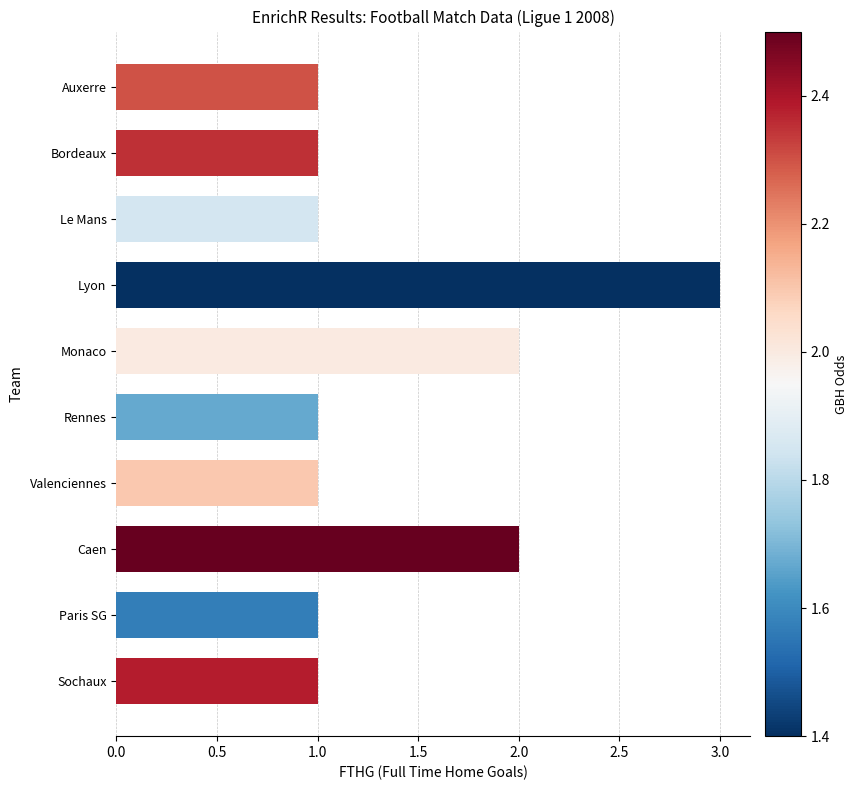

How many series are shown in this chart?

1